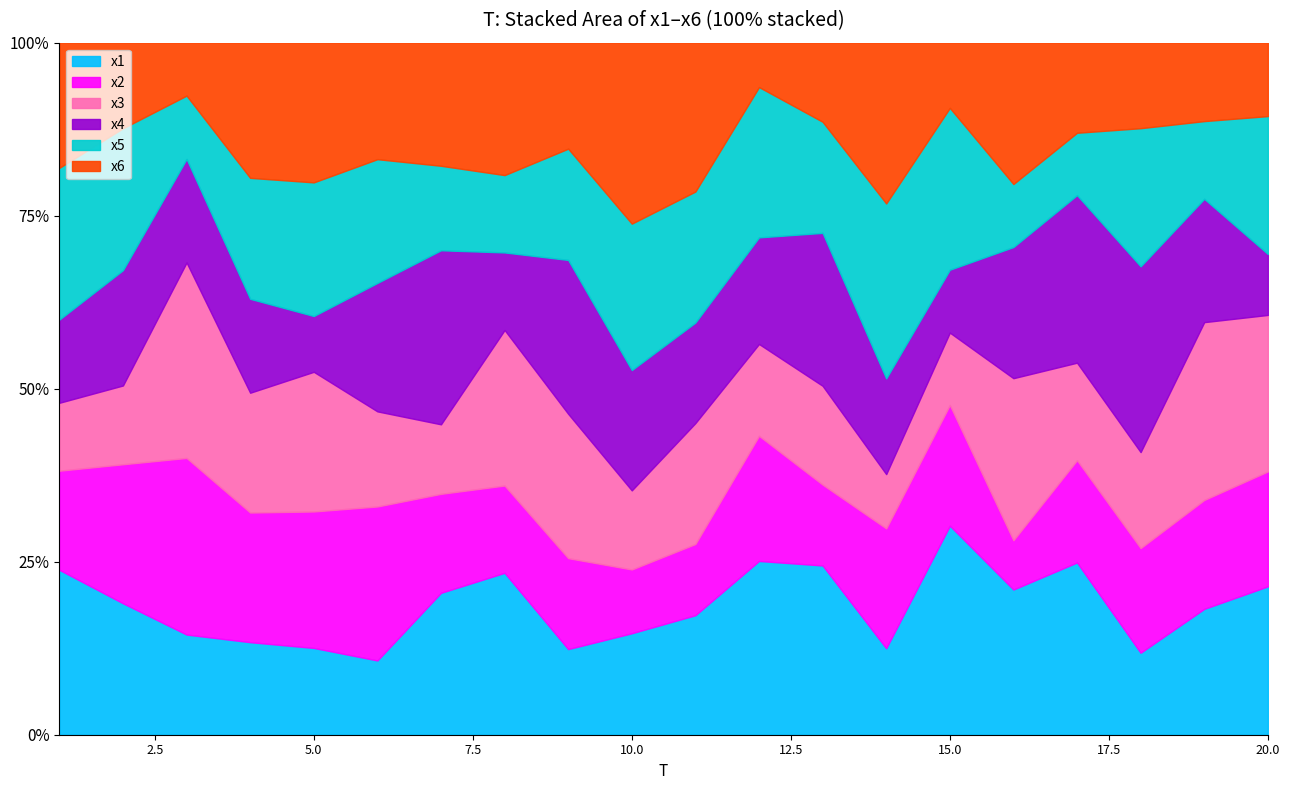

What is the smallest value displayed?

2.1